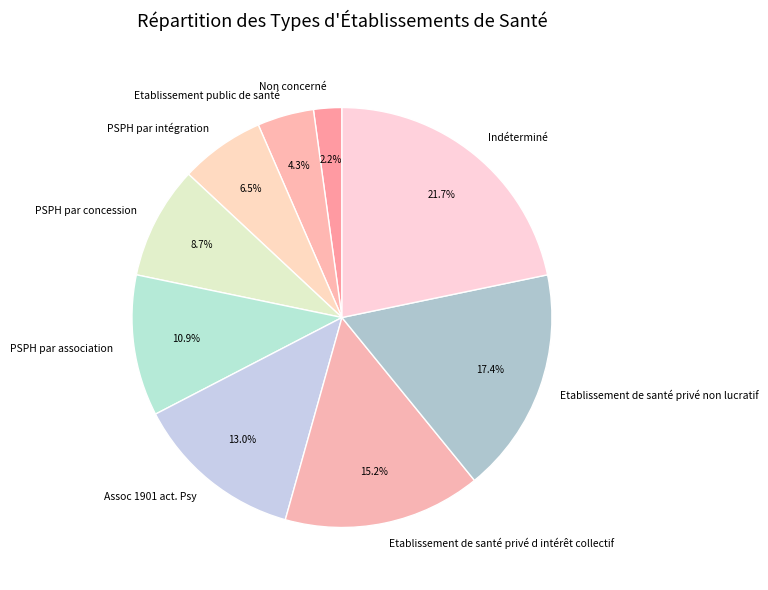

To the nearest percent, what percentage of the pie is PSPH par concession?

9%